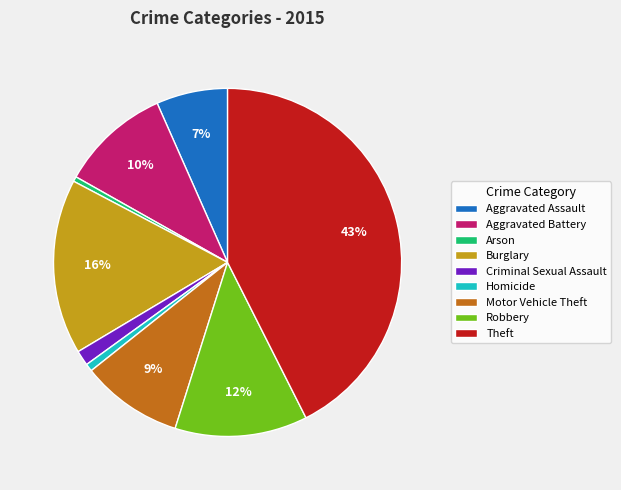

To the nearest percent, what percentage of the pie is Motor Vehicle Theft?

9%